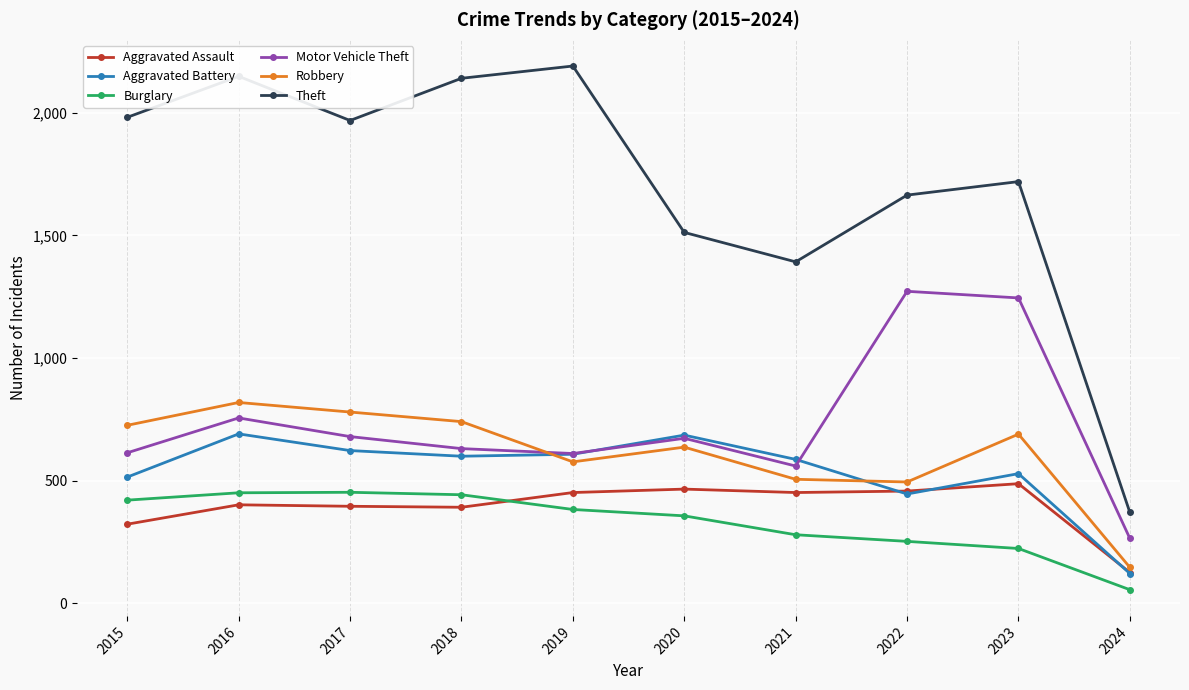

What is the maximum value for Burglary?

453